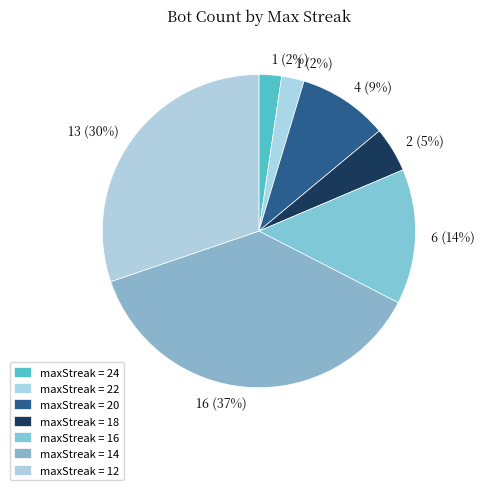

How many slices are in this pie chart?

7